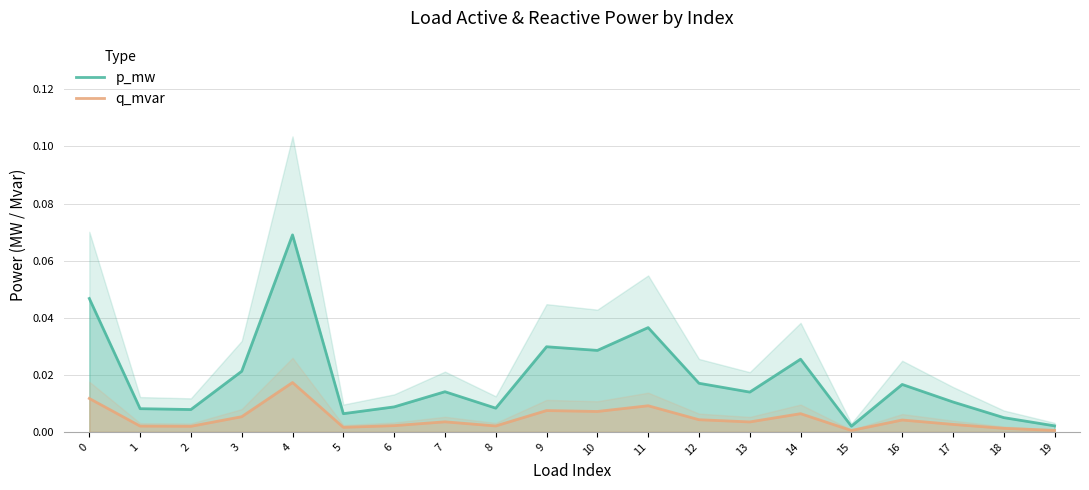

Where is q_mvar nearest to the value 0?

15